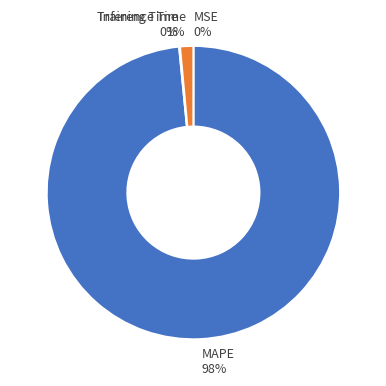

To the nearest percent, what is the average slice percentage?

25%